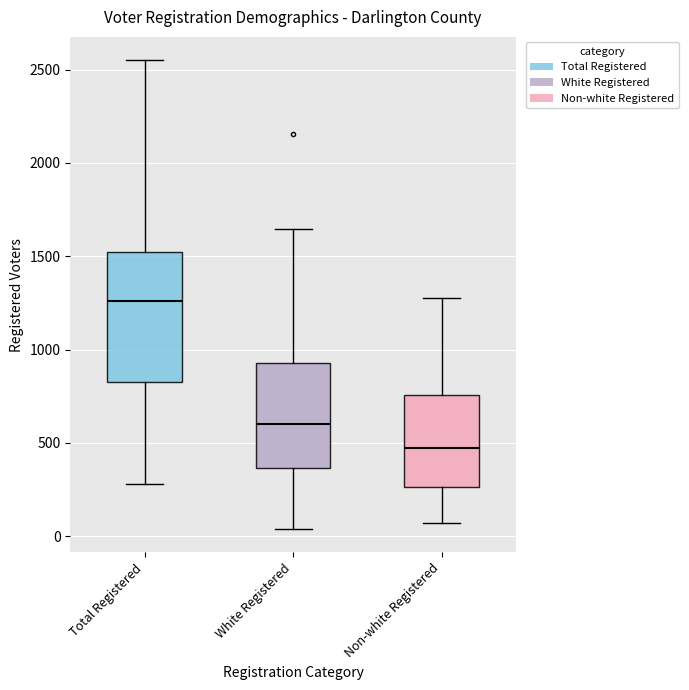

Reading left to right, transcribe this box plot: for each box, give where its median line is, the range the box spans, and where its two whiskers end, as read against the y-axis. The values are not printed on the chart, so give them approximately, as read against the axis.

Total Registered: median 1250, box 800 to 1500, whiskers 300 to 2550
White Registered: median 600, box 350 to 950, whiskers 50 to 1650
Non-white Registered: median 450, box 250 to 750, whiskers 50 to 1300